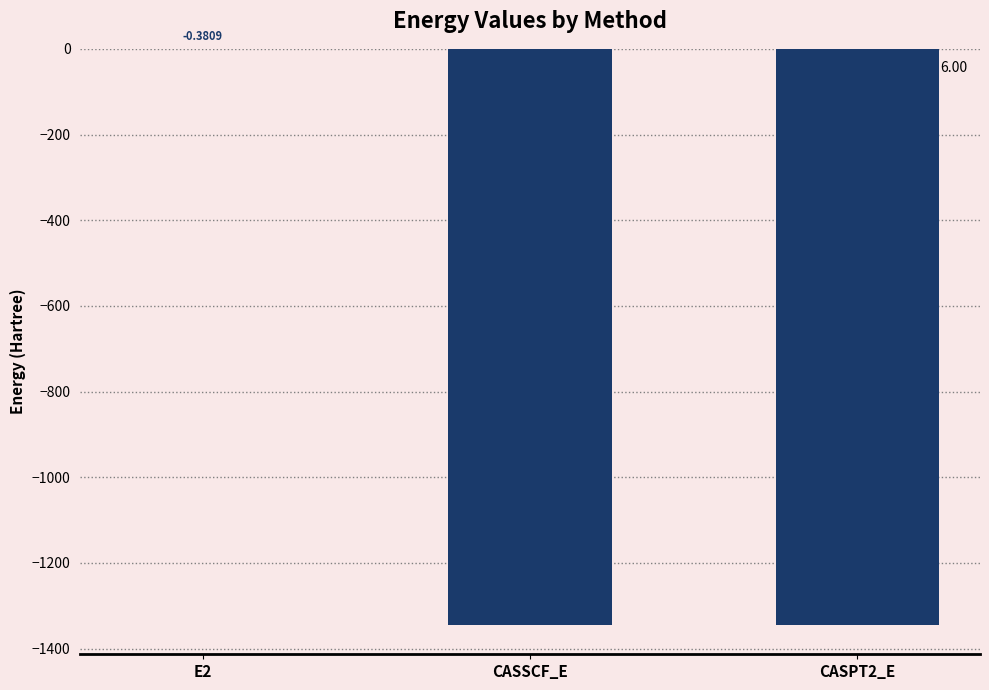

What is the change in value from E2 to CASPT2_E?

-1345.4